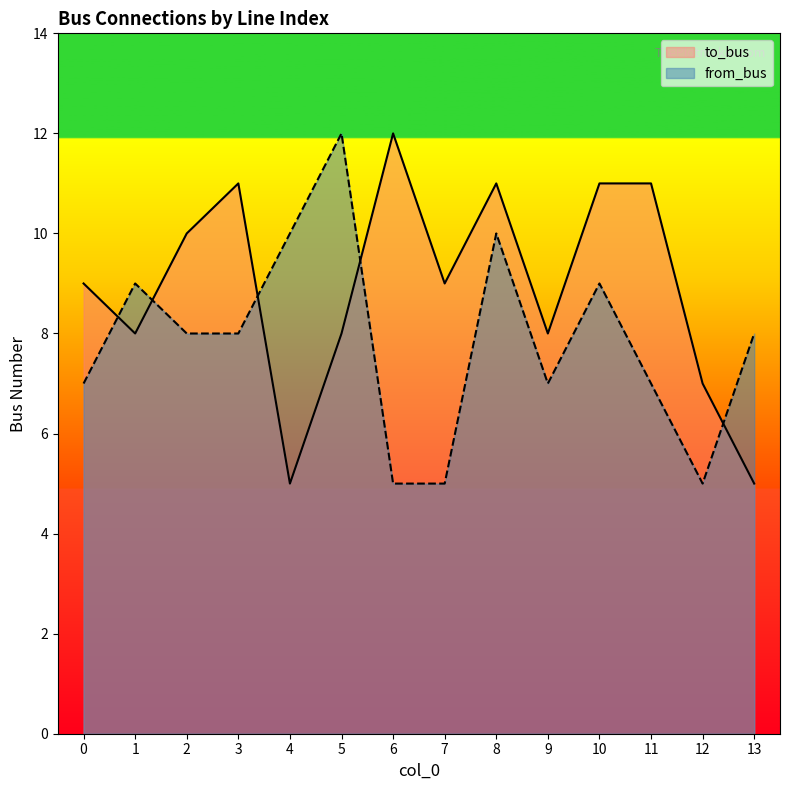

Read the to_bus value at 4.

5